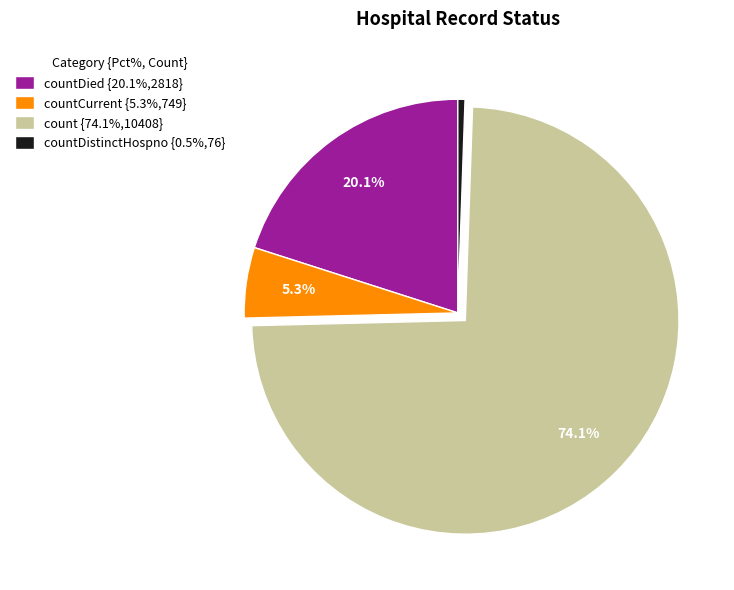

Is there a majority slice in this chart?

Yes